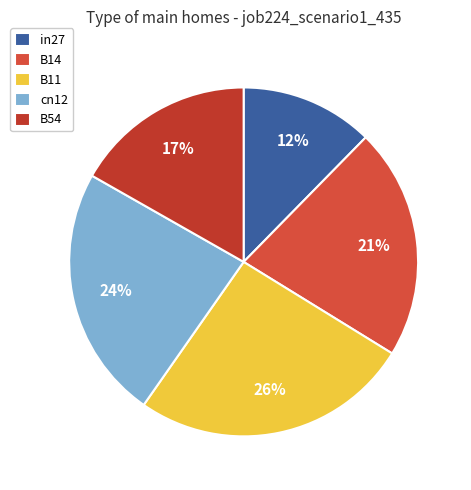

Rank the categories by value from lowest to highest.

in27, B54, B14, cn12, B11